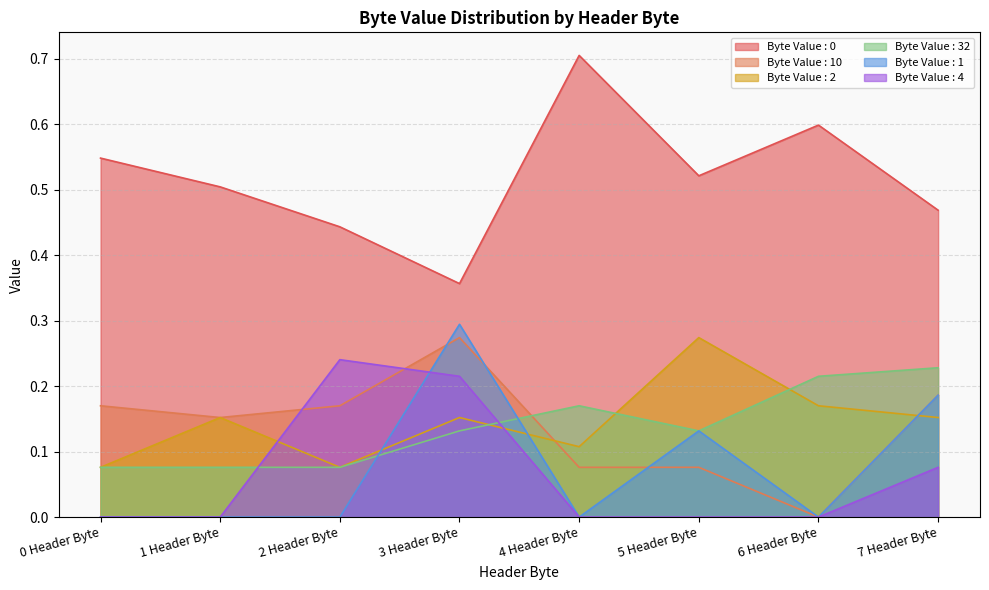

Which series has the largest total across all categories?

Byte Value : 0